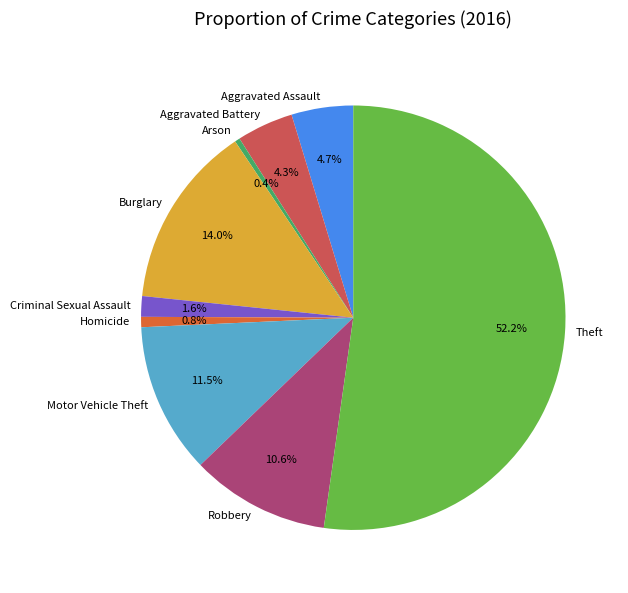

Is Criminal Sexual Assault the majority of the pie?

No